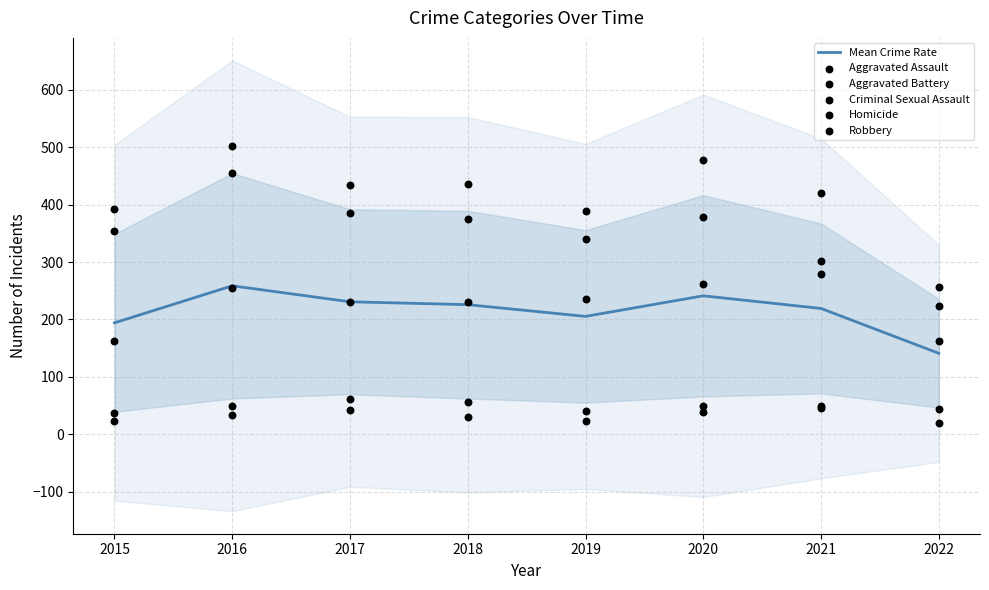

Is the value of Aggravated Battery at 2018 greater than the value of Homicide at 2018?

Yes